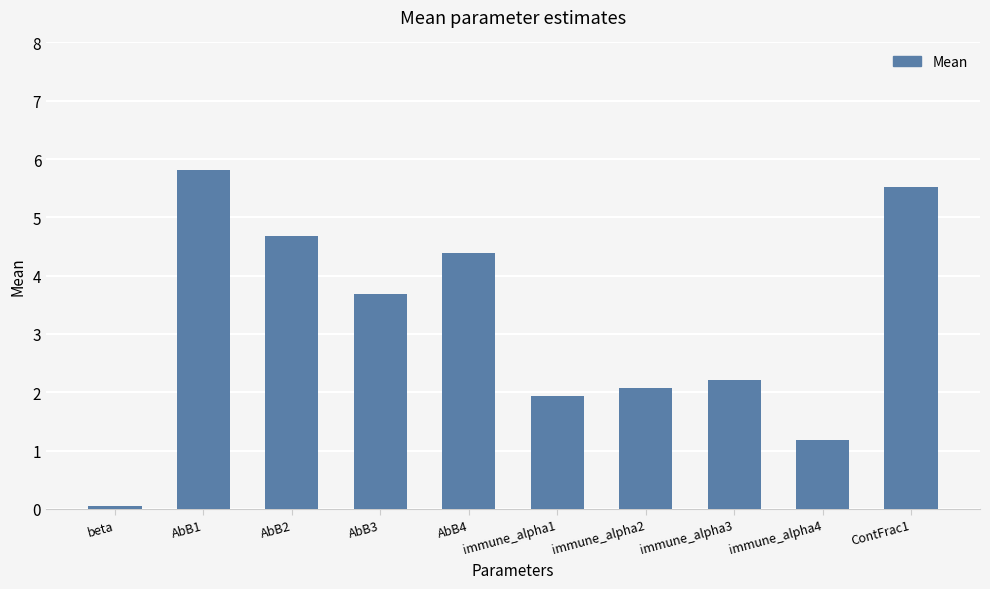

List the labels in order of value, smallest first.

beta, immune_alpha4, immune_alpha1, immune_alpha2, immune_alpha3, AbB3, AbB4, AbB2, ContFrac1, AbB1